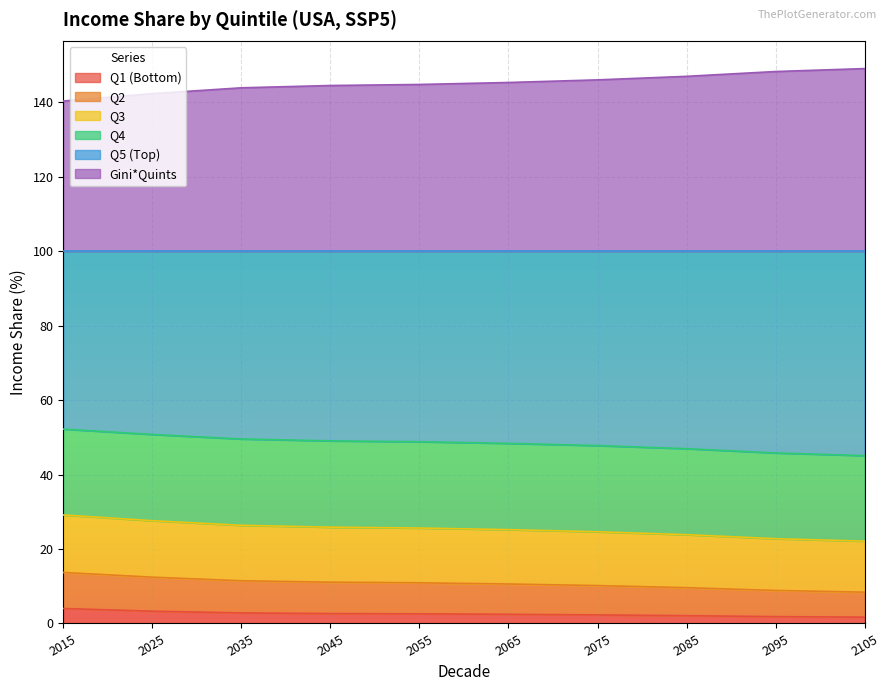

True or false: gQuints has more than 2 interior local peaks.

False